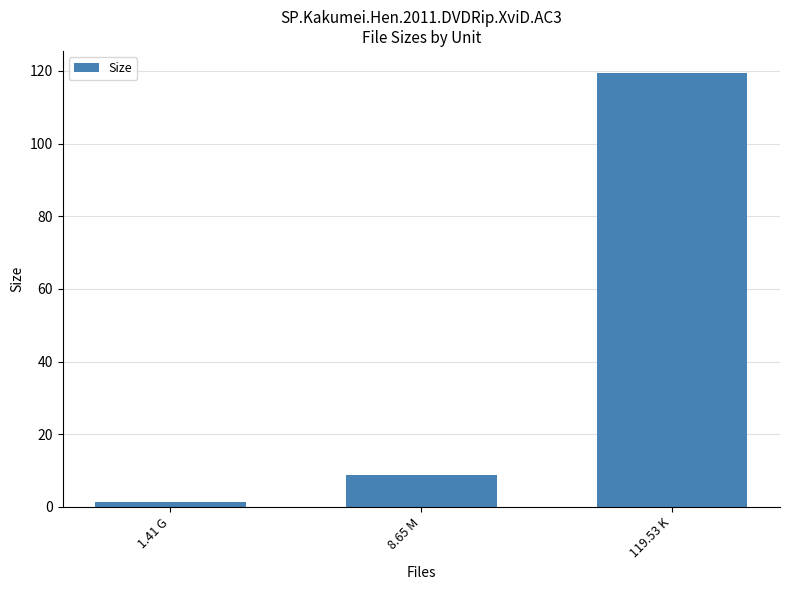

Is it true that the value at 1.41 G is 1.4?

True